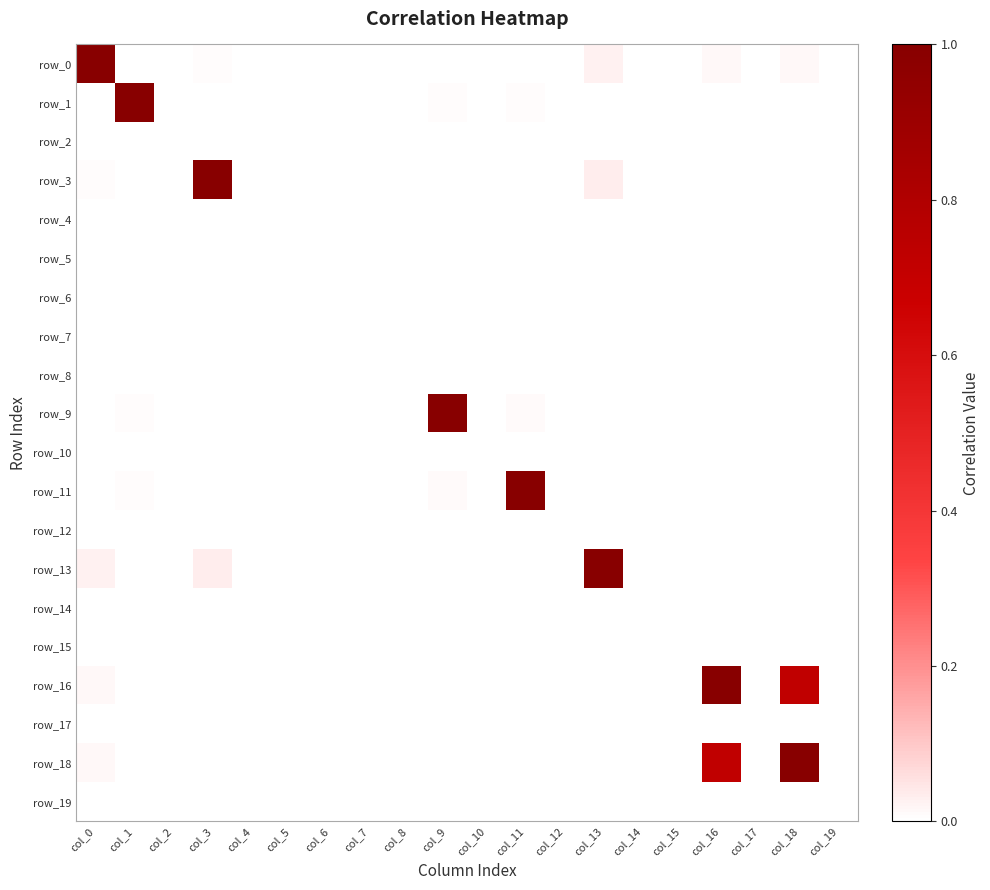

Which category has the highest value across all series?

col_0